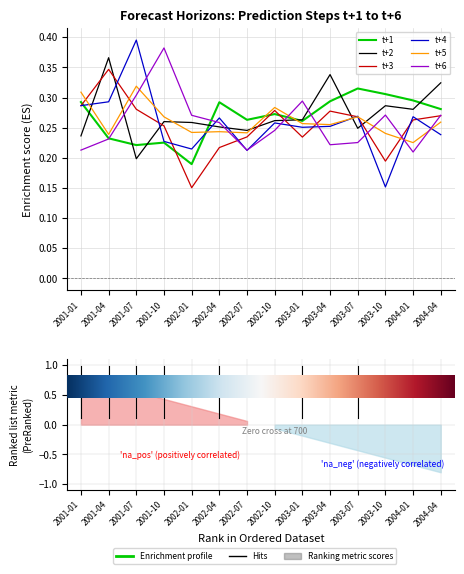

What are all the series names shown in the legend?

t+1, t+2, t+3, t+4, t+5, t+6